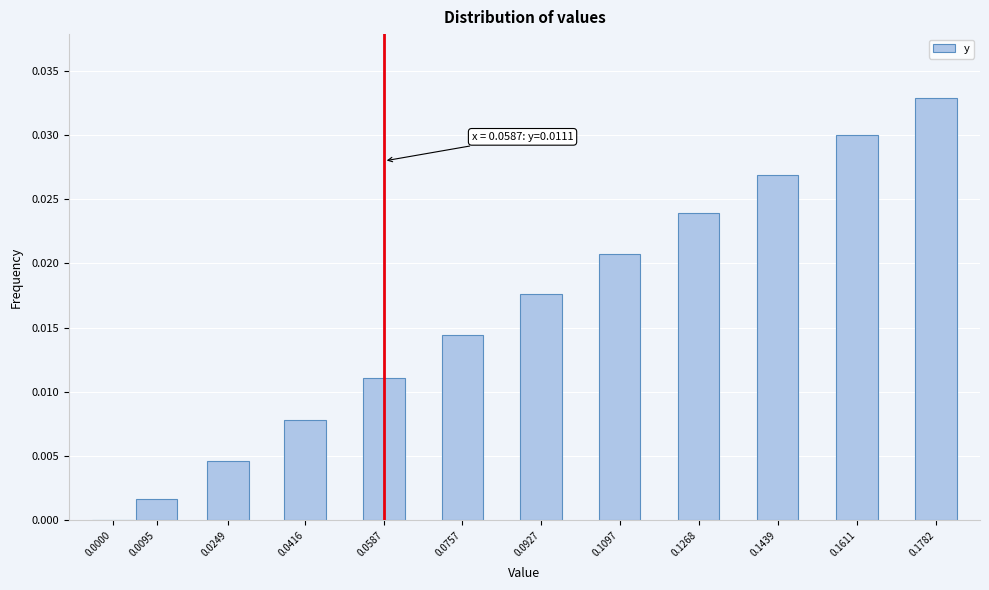

Is it true that the value at 0.0000 is 0.0?

True